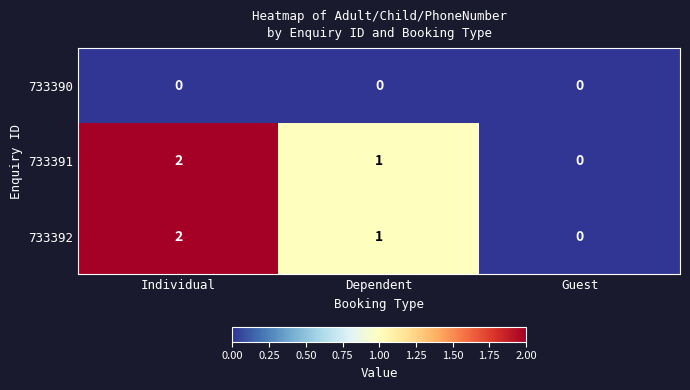

How many data points in 733391 are less than 1?

1